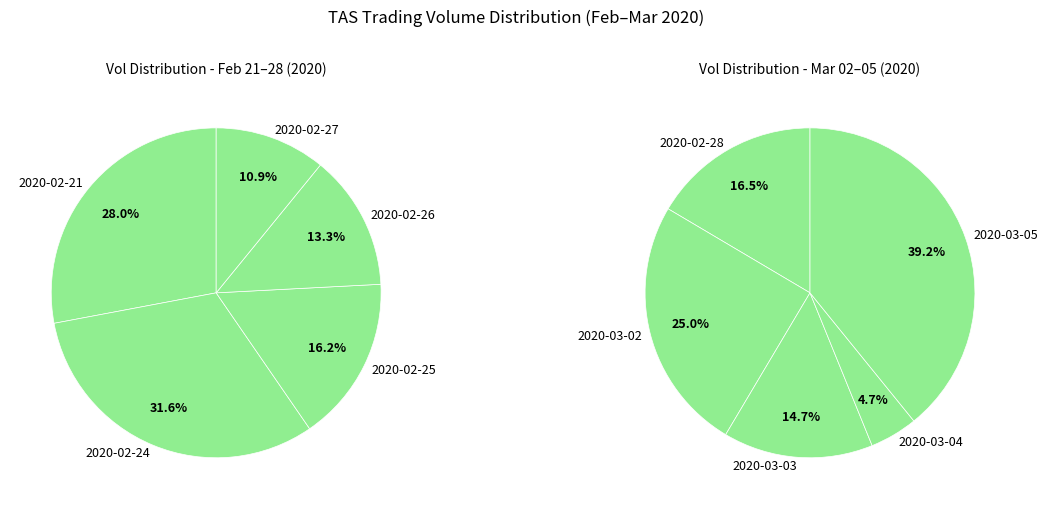

How many segments does this pie chart have?

10